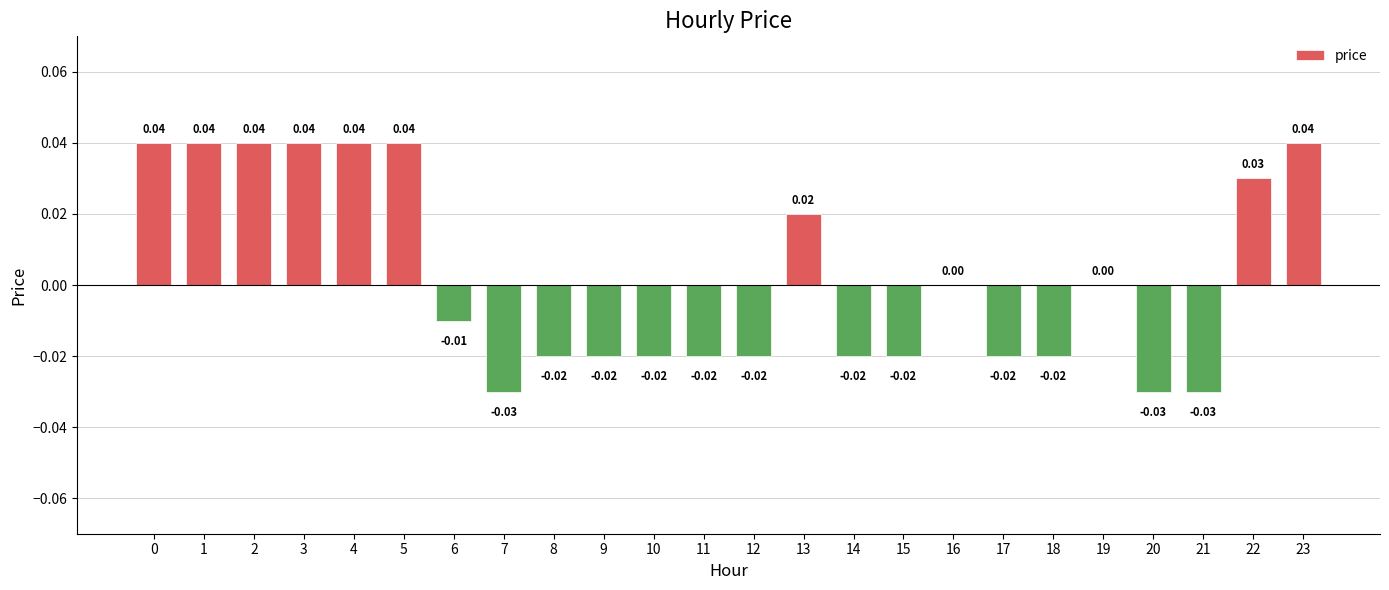

Between 10 and 20, which is larger?

10